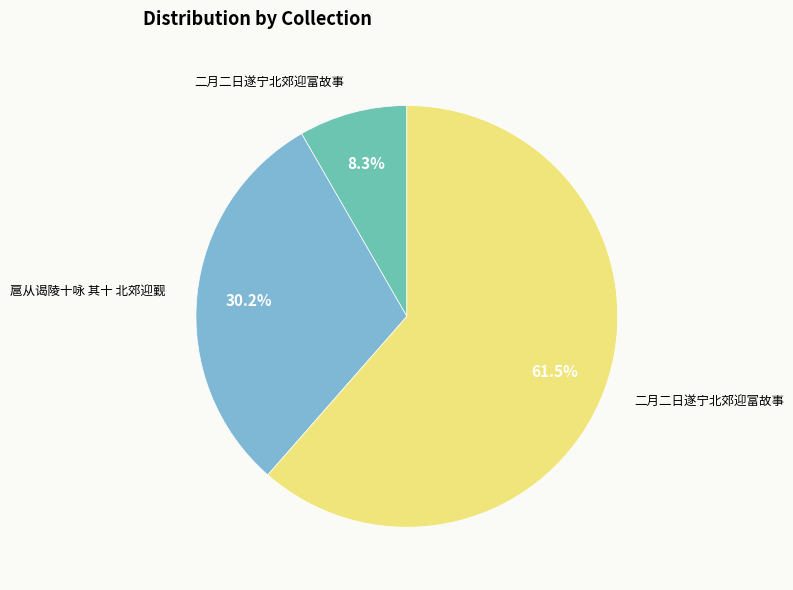

To the nearest percent, what is the average slice percentage?

33%